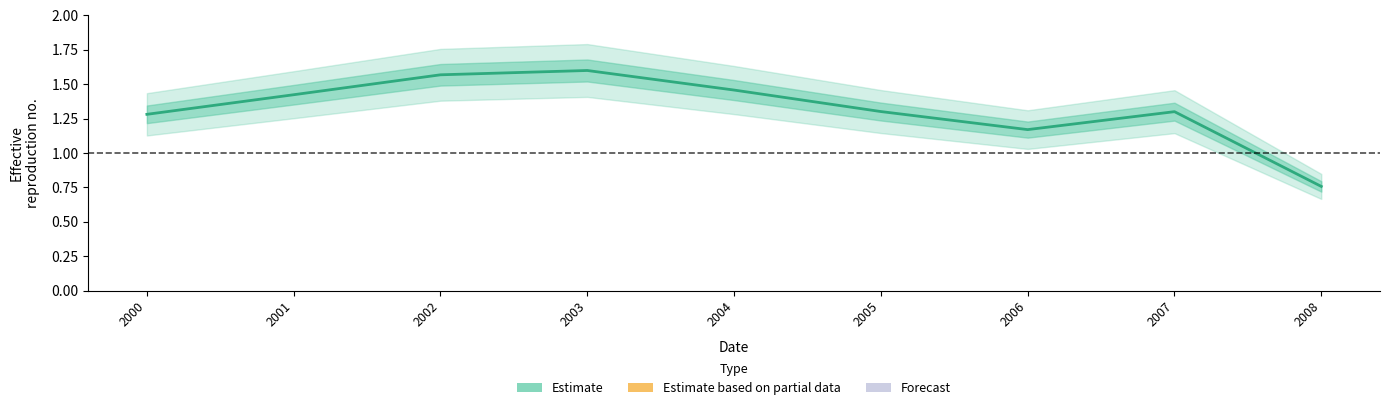

How many interior local valleys (lower than both neighbors) does the data have?

1